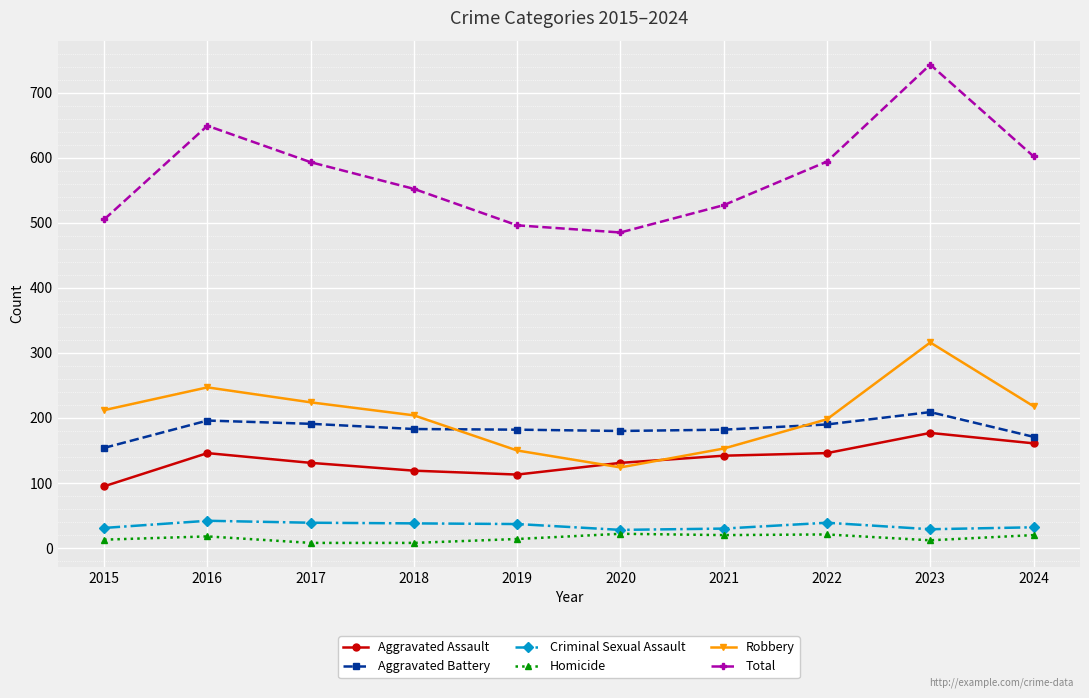

True or false: Homicide has a value of 20 at 2021.

True